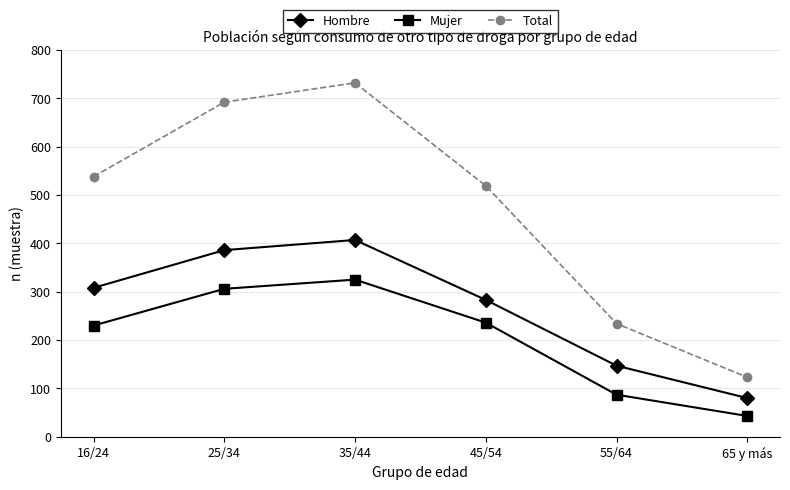

True or false: Mujer has more than 0 points higher than both neighbors.

True